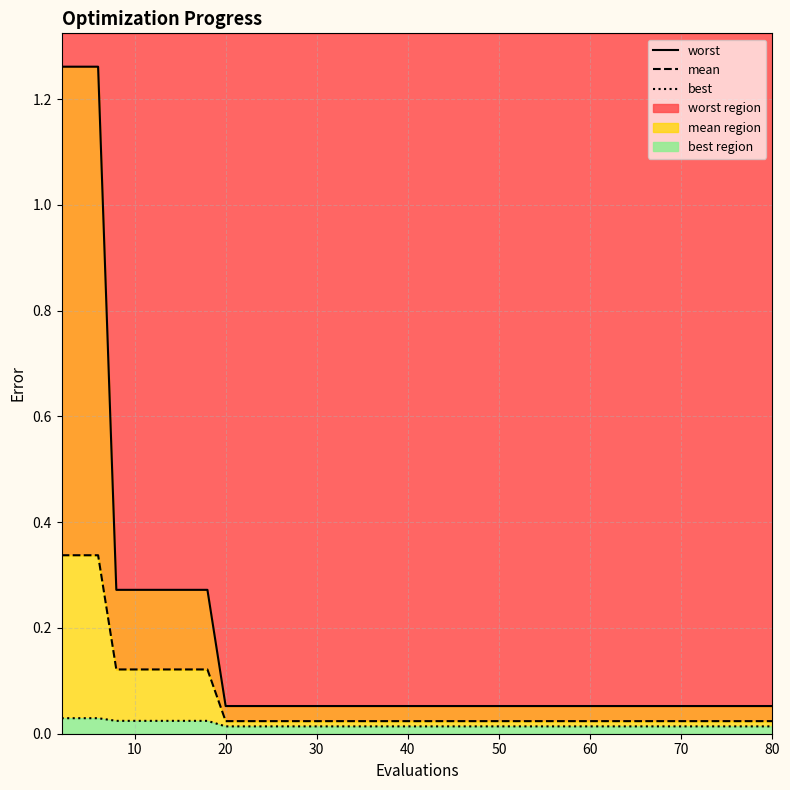

How many lines are shown in the chart?

3